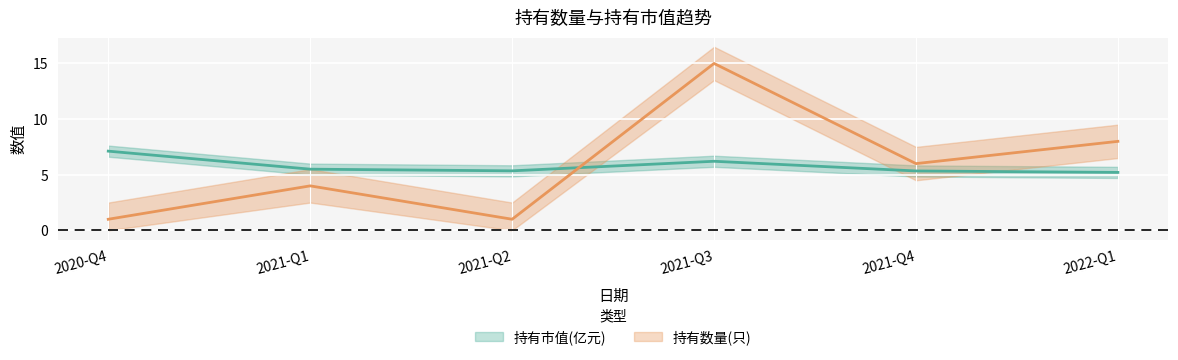

What is the sum of the 持有市值(亿元) values at 2021-Q2 and 2021-Q4?

10.7